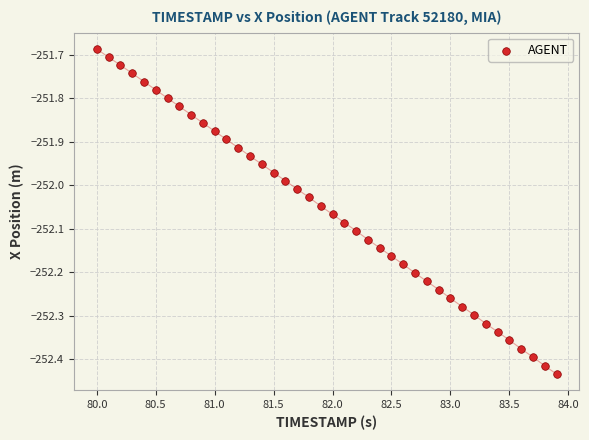

What is the range of X values (max minus min)?

3.9